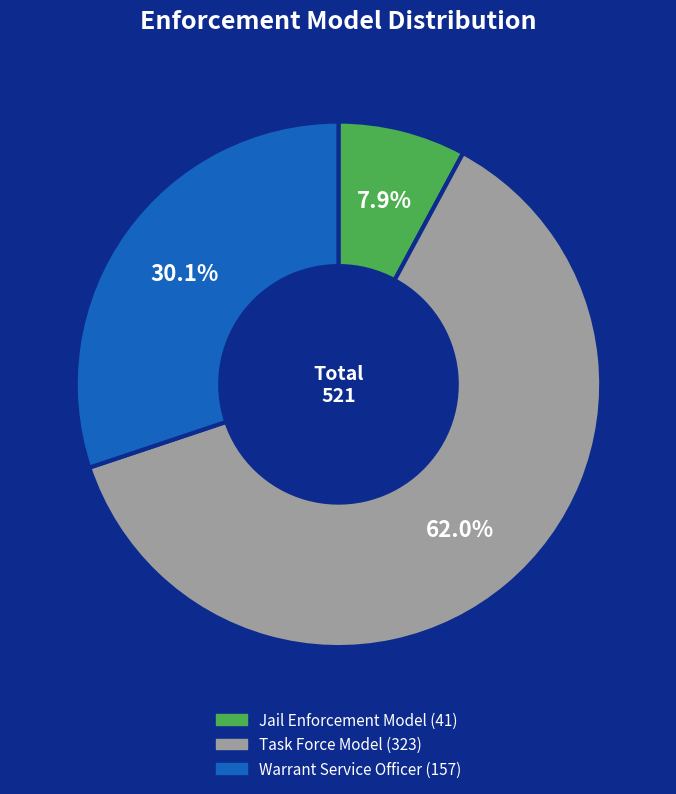

To the nearest percent, what is the difference between the largest and smallest slice percentages?

54%